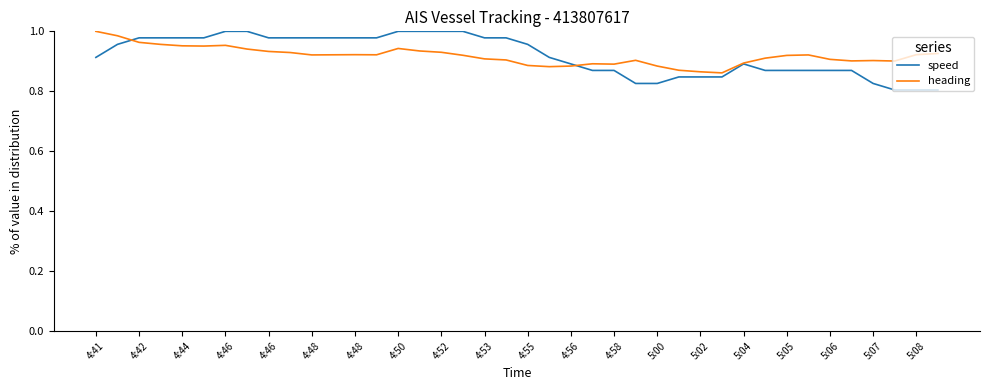

Which series has the widest spread of values?

speed